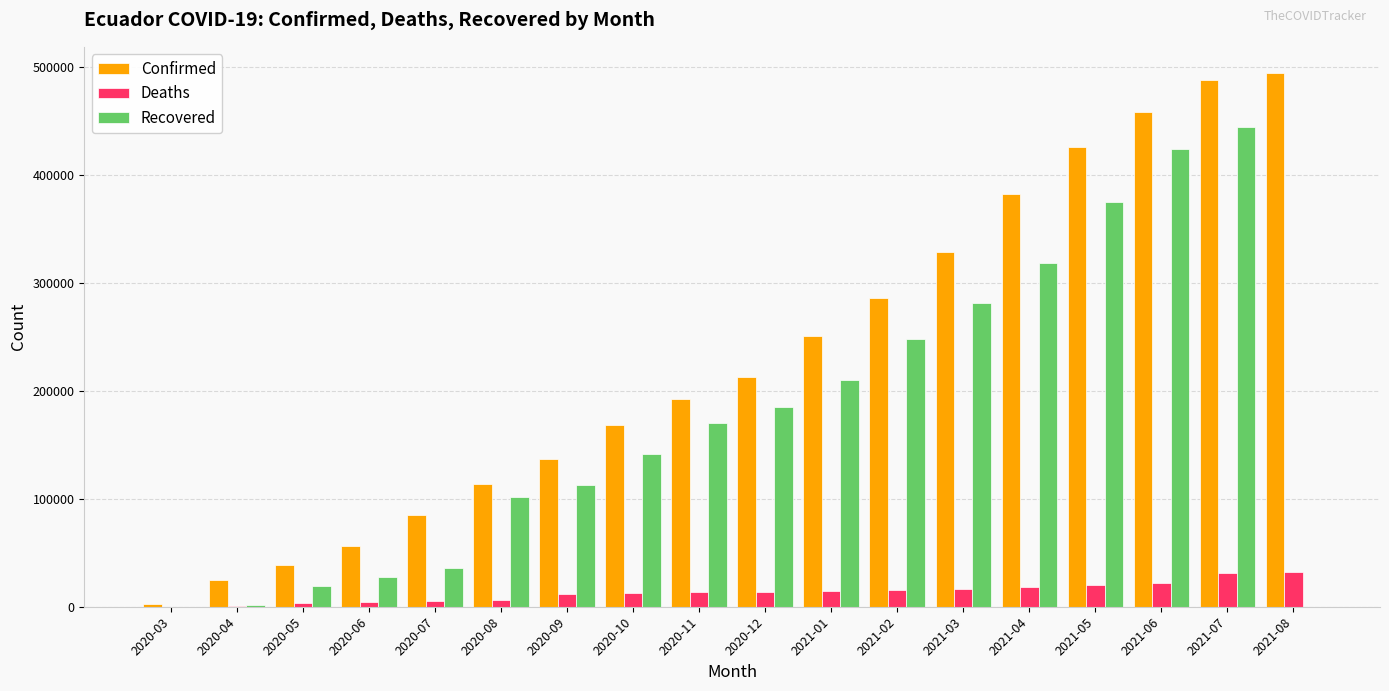

What is the sum of all Recovered values?

3095590